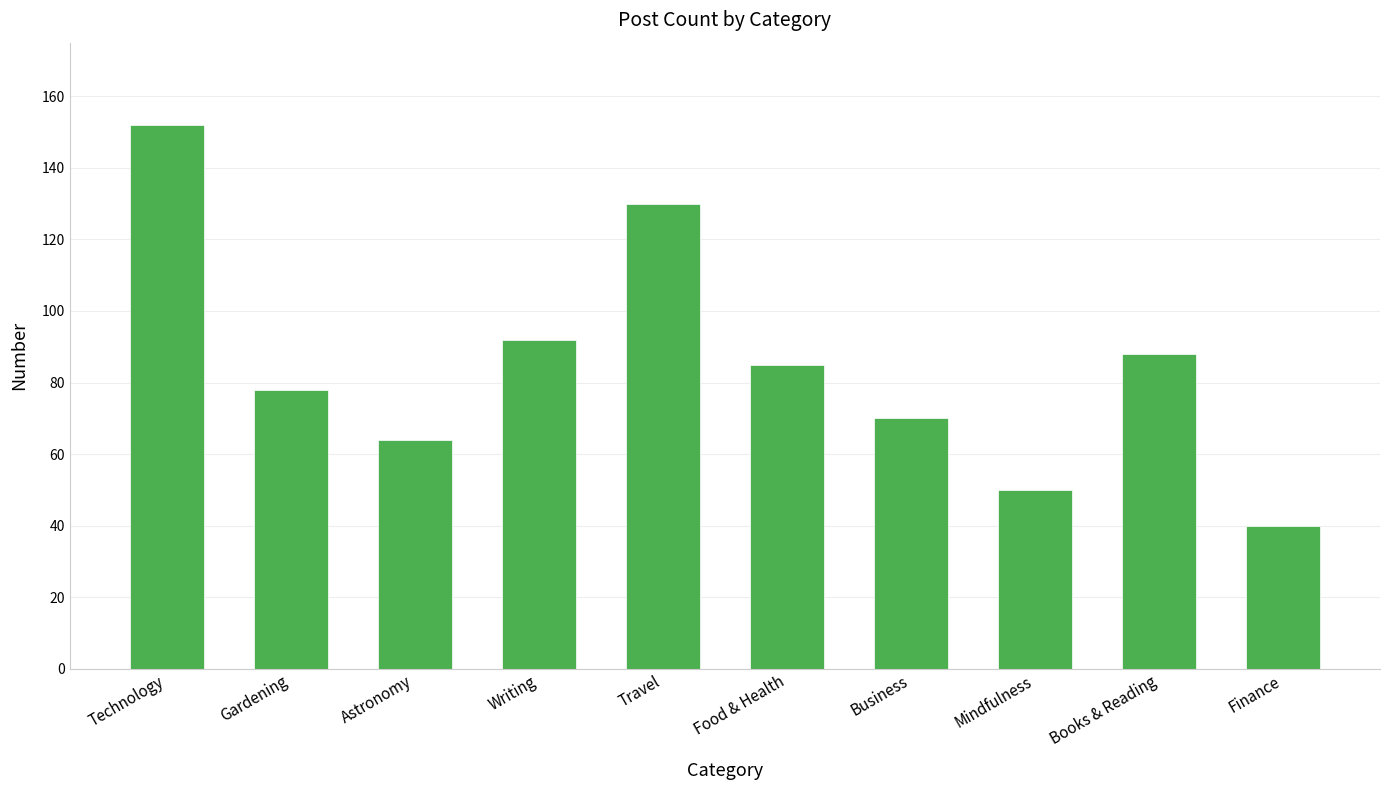

True or false: the data shows 152 at Technology.

True